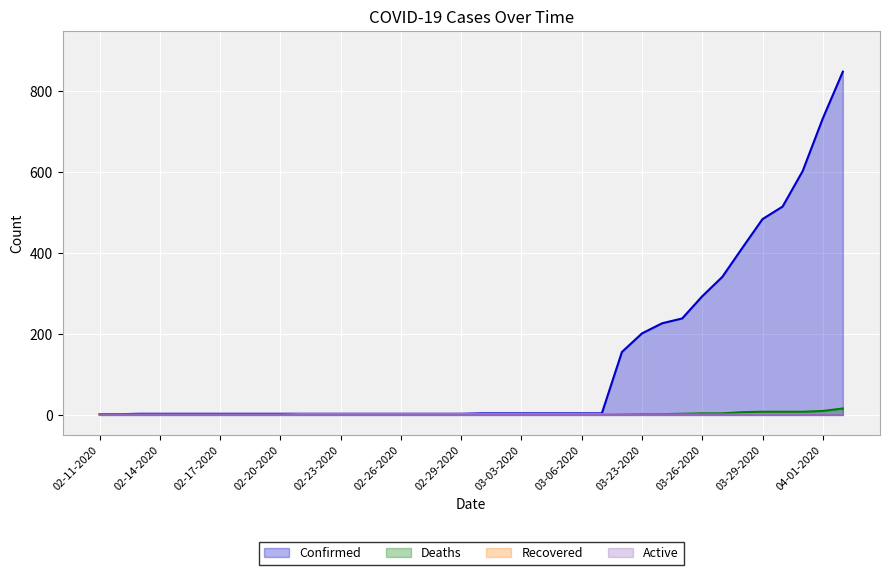

At how many categories does at least one series exceed 532?

3